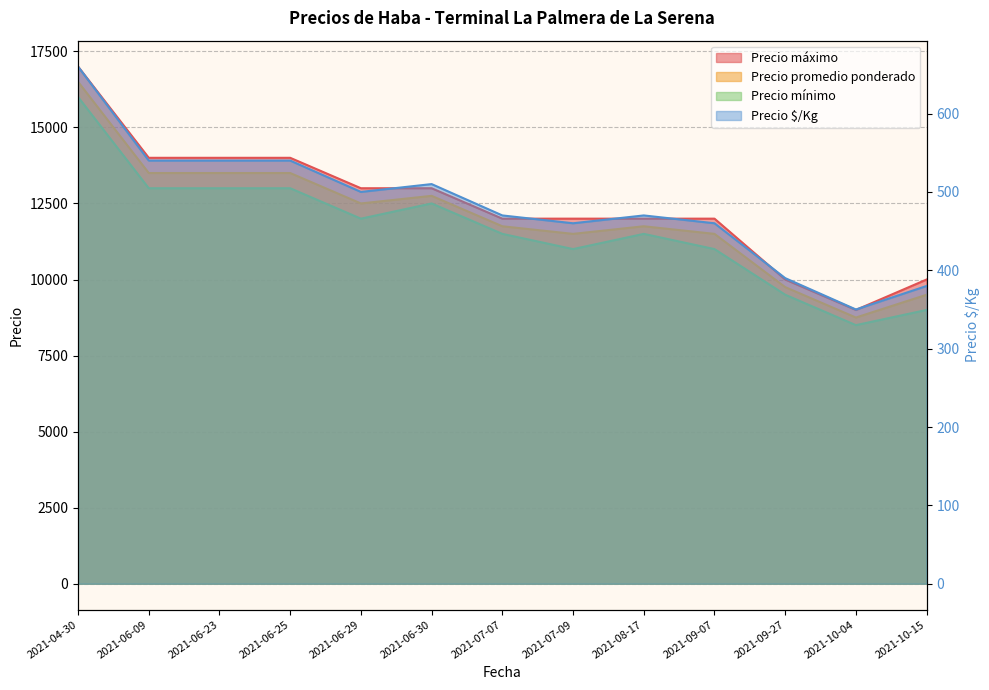

Which category has the lowest value across all series?

2021-10-04